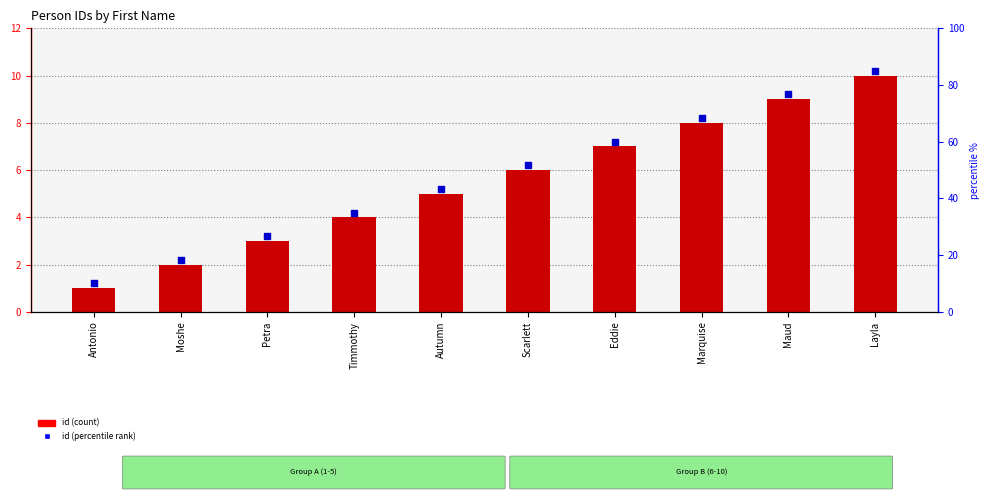

At how many categories does at least one series exceed 6?

5